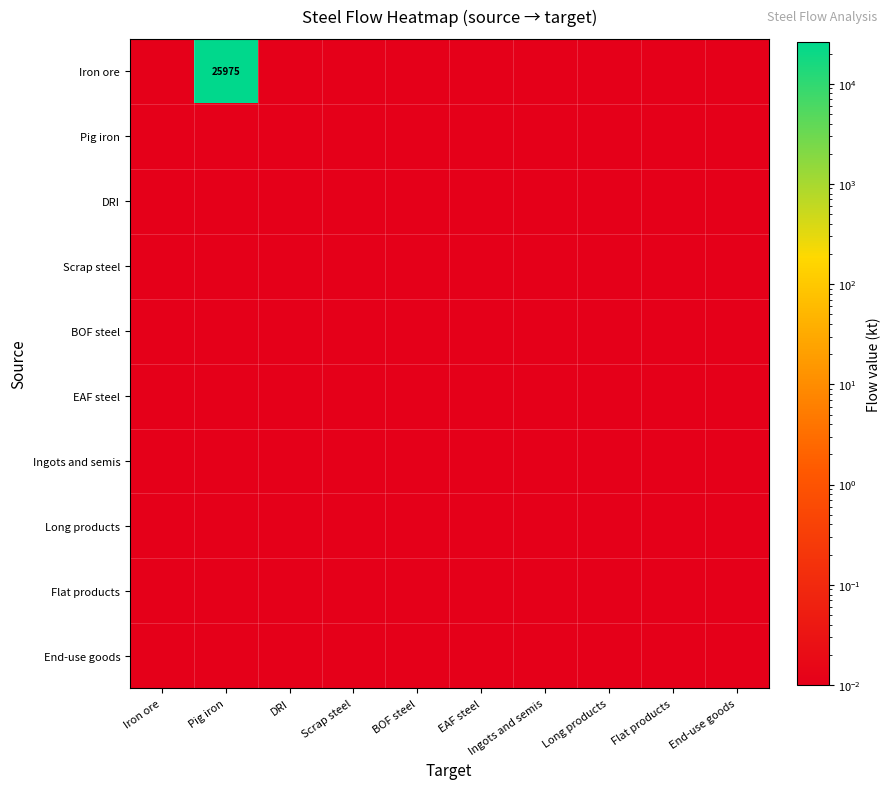

Rank the series at Iron ore from highest to lowest value.

Iron ore, Pig iron, DRI, Scrap steel, BOF steel, EAF steel, Ingots and semis, Long products, Flat products, End-use goods